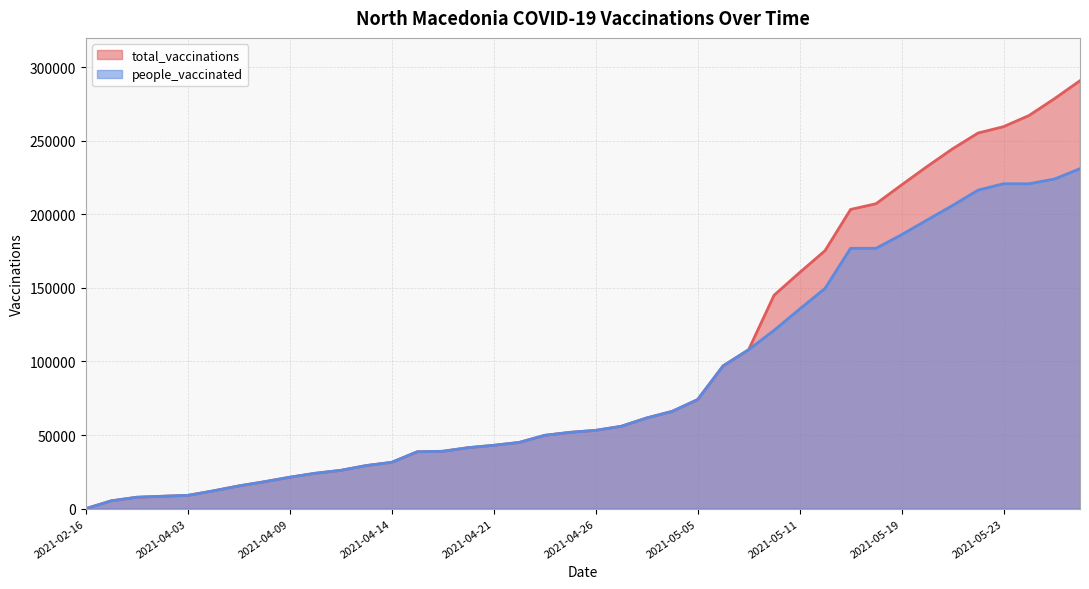

Which series has the widest spread of values?

total_vaccinations